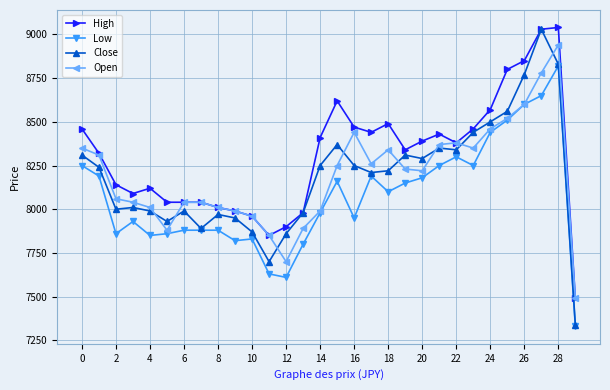

Which series has the largest total across all categories?

High